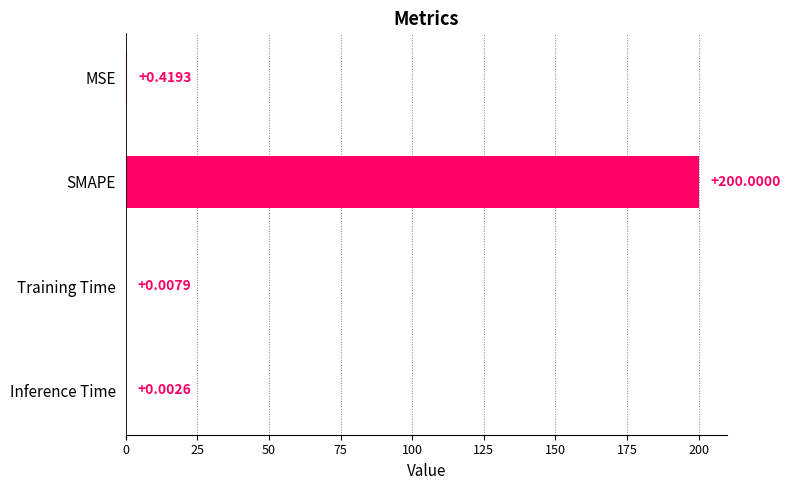

How many categories are shown in the chart?

4